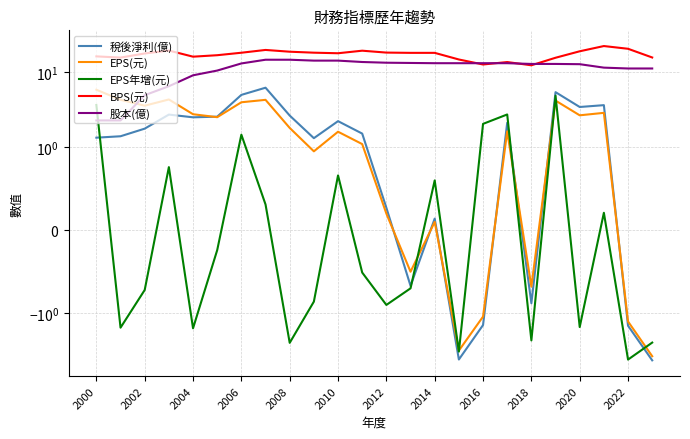

True or false: EPS年增(元) and BPS(元) cross at least once.

False